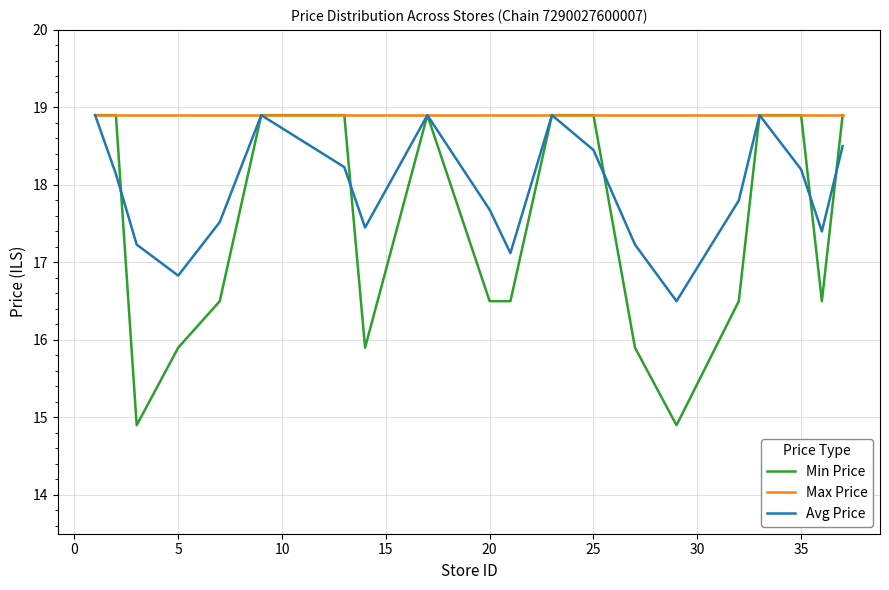

What is the sum of all Avg Price values?

358.8